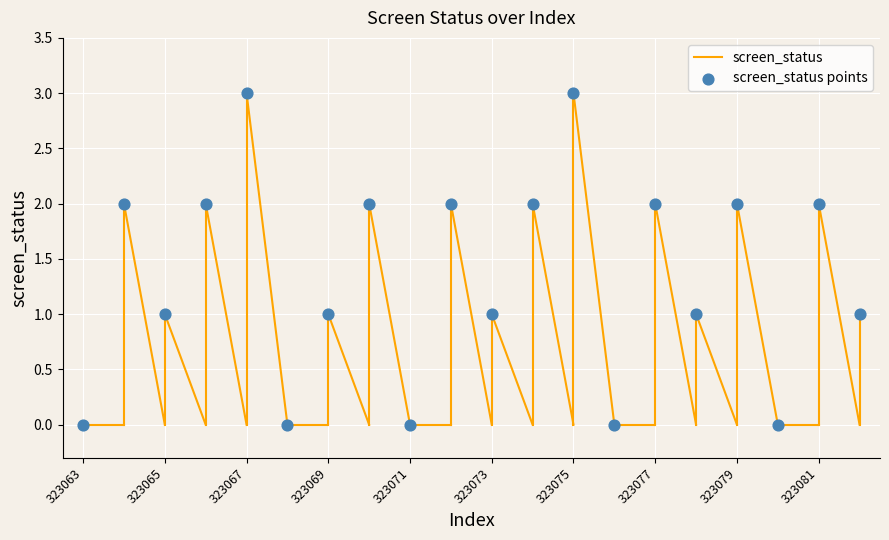

What is the range of Y values (max minus min)?

3